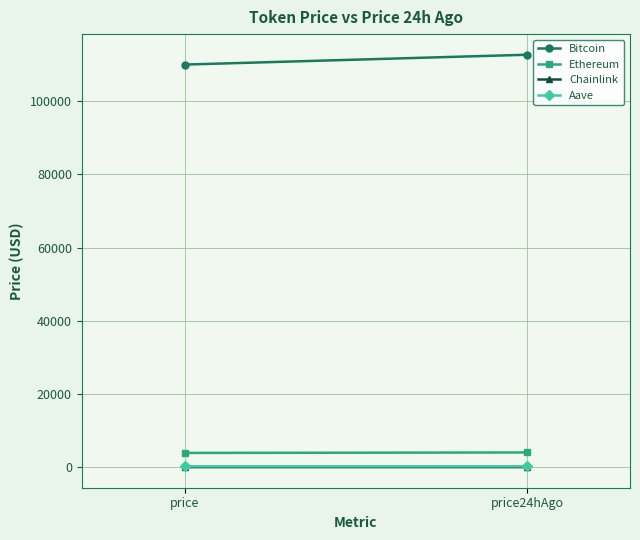

What is the maximum value for Bitcoin?

112721.0